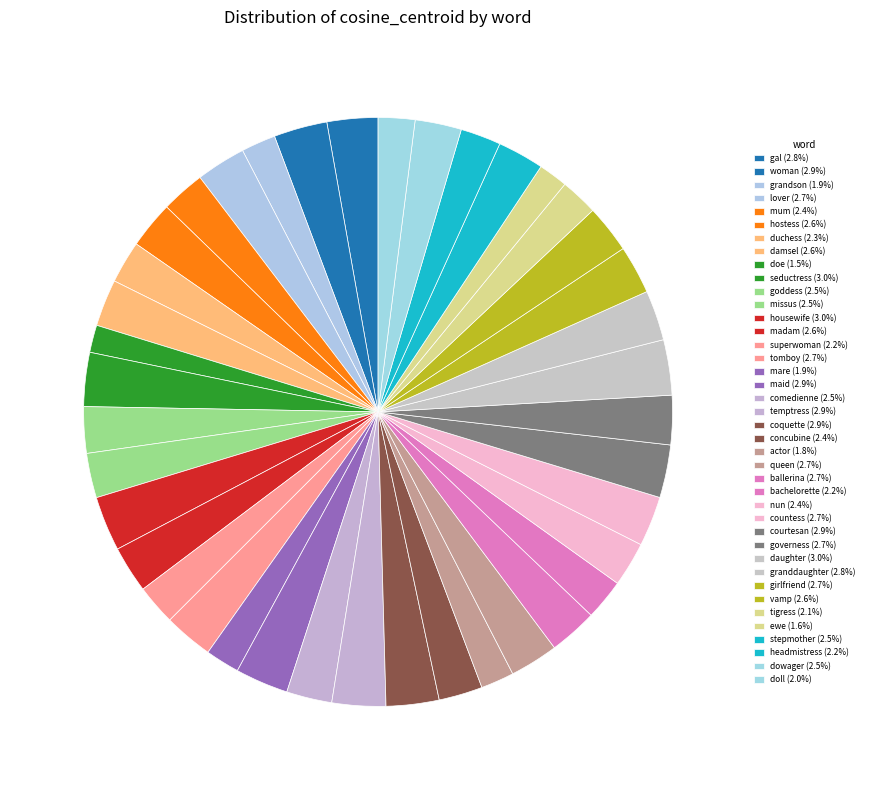

How many slices are in this pie chart?

40